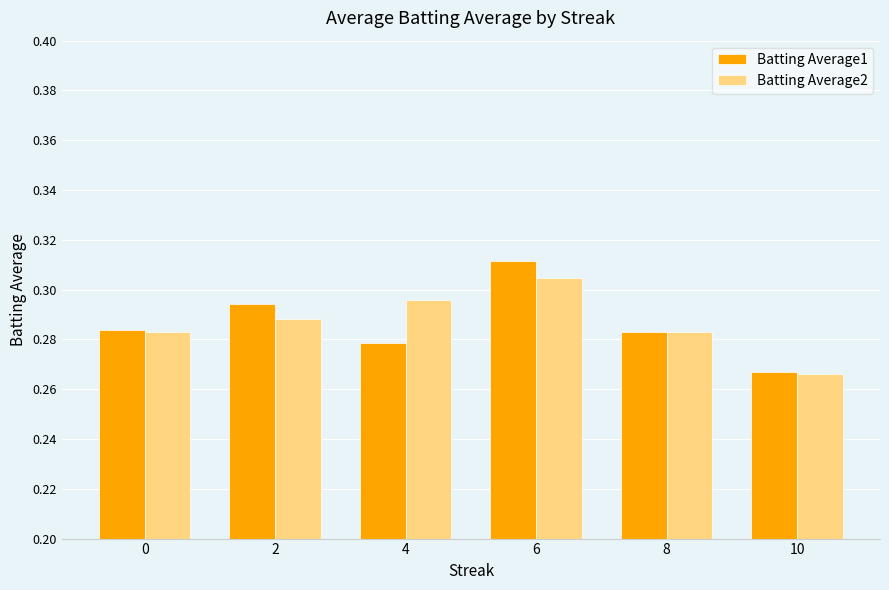

The Batting Average1 series shows 0.1 at 10. True or false?

False